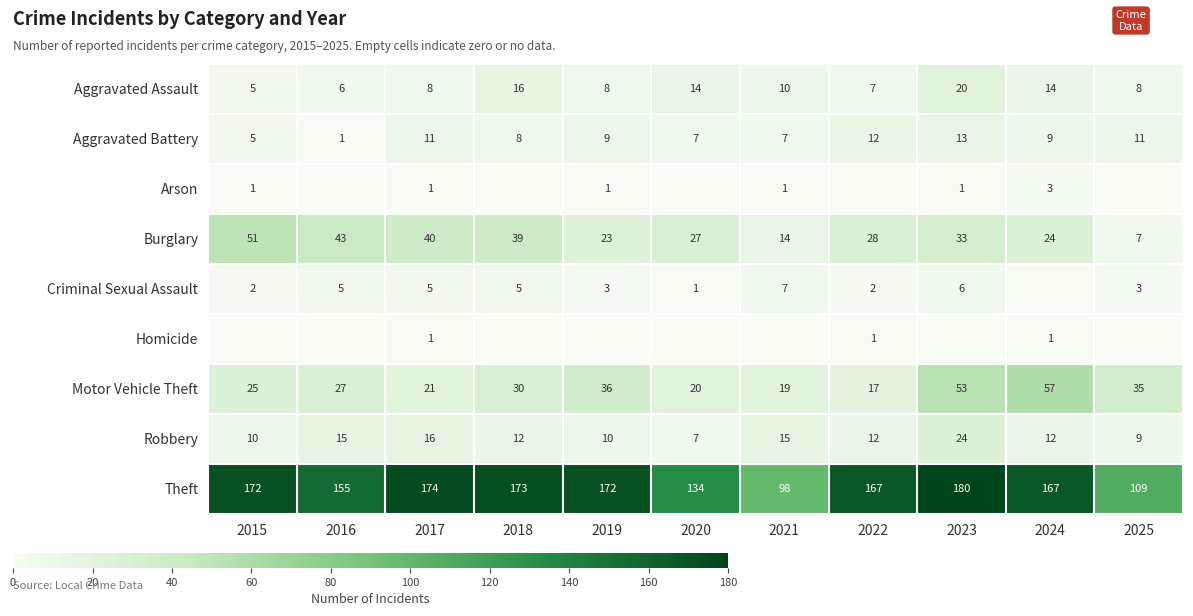

At which label does Motor Vehicle Theft reach its minimum?

2022